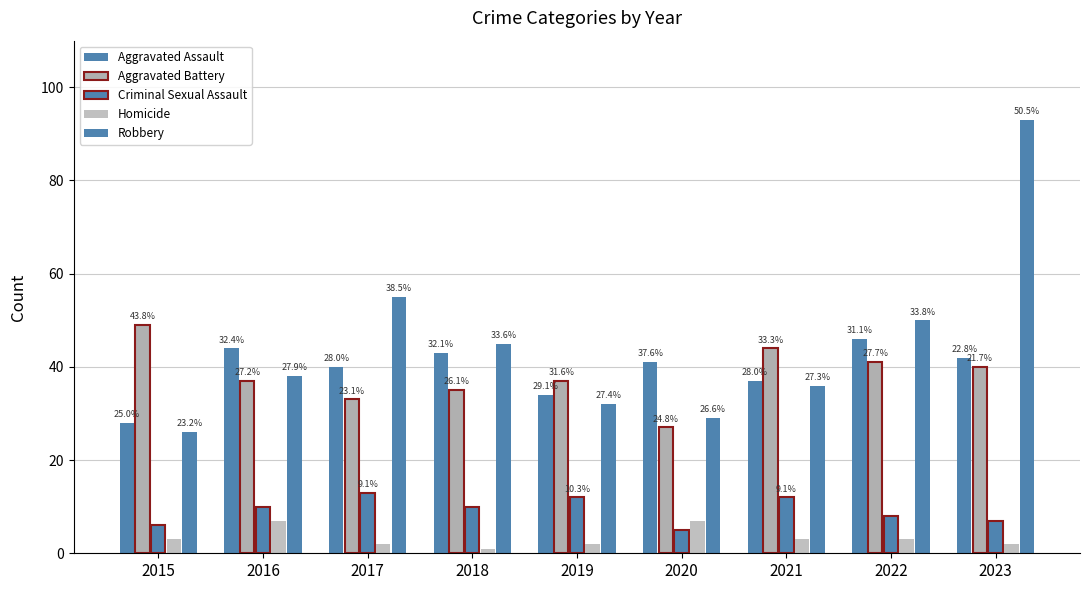

The value of Aggravated Assault at 2016 is 30. True or false?

False